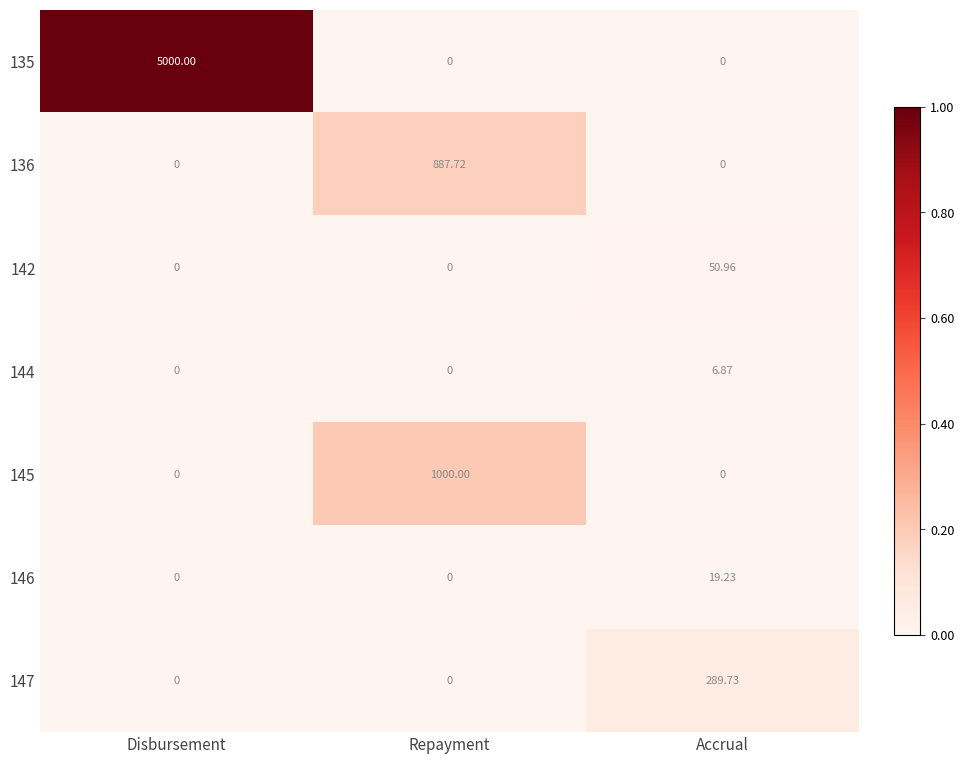

Which series has the largest total across all categories?

135